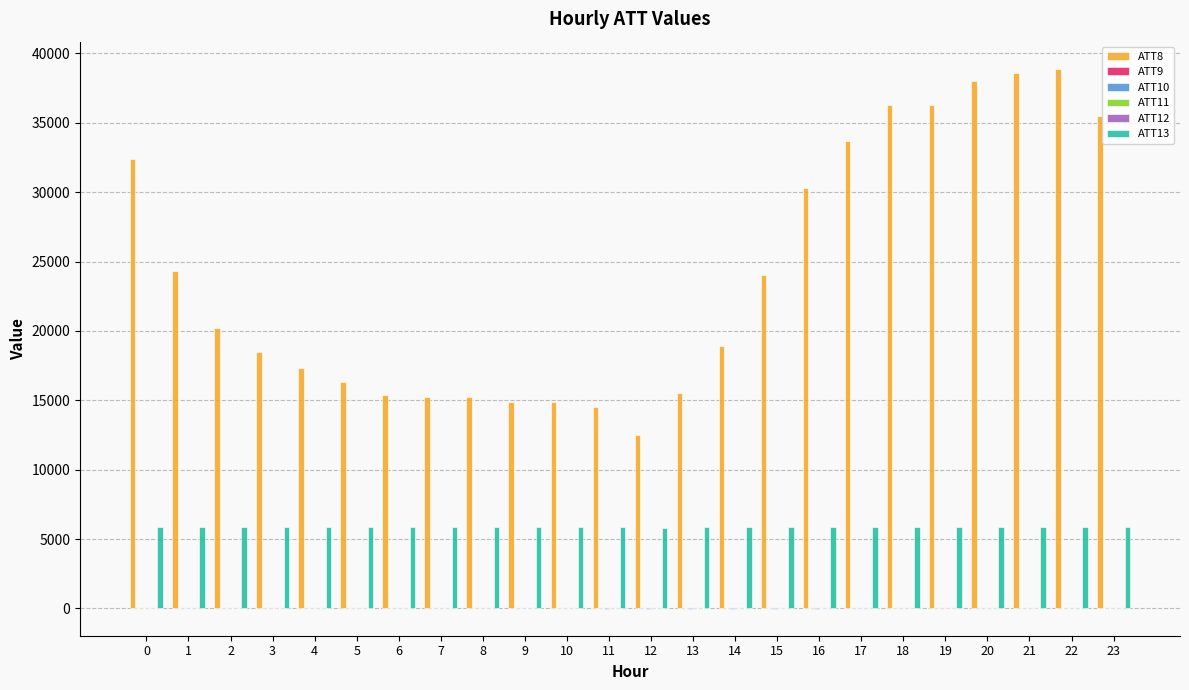

The ATT10 series shows -24.3 at 13. True or false?

True